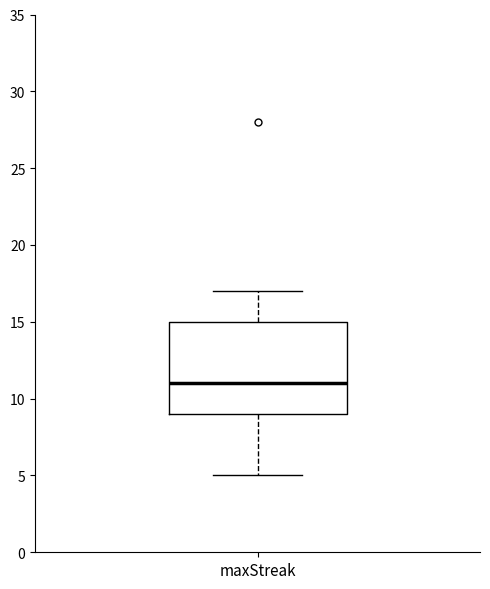

Read this box plot against the y-axis: the position of the median line, the range covered by the box, and the ends of both whiskers. The values are not printed on the chart, so give them approximately, as read against the axis.

median 11, box 9 to 15, whiskers 5 to 17